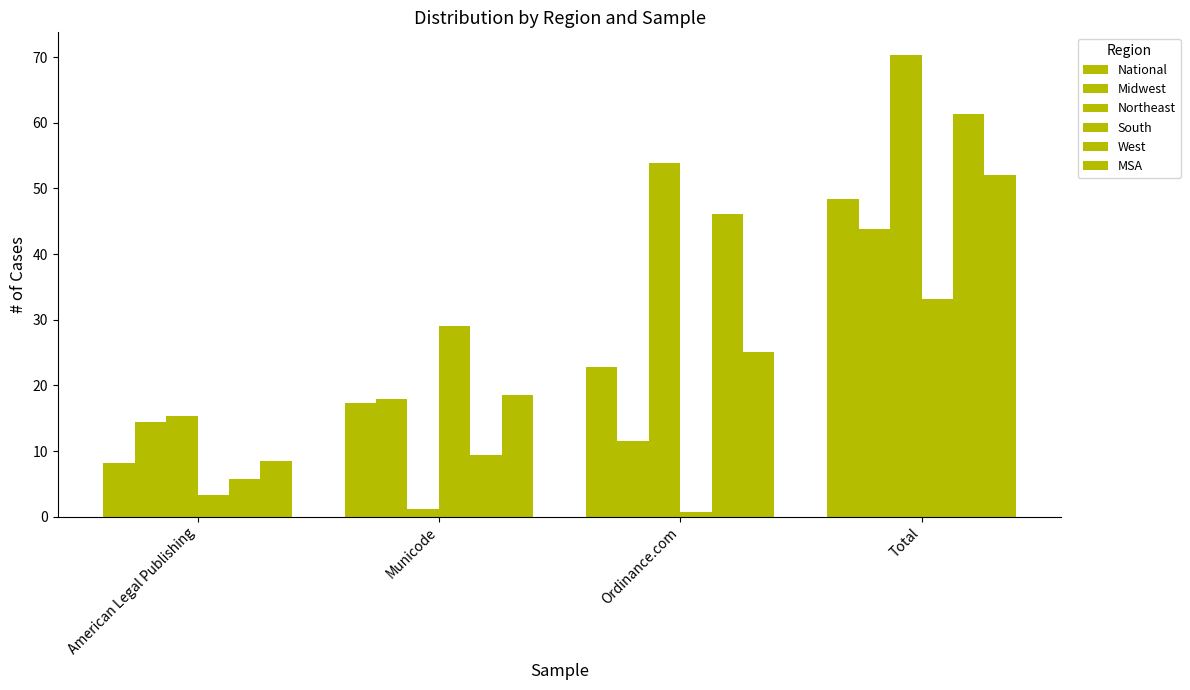

How many values in the National series are below 22?

2